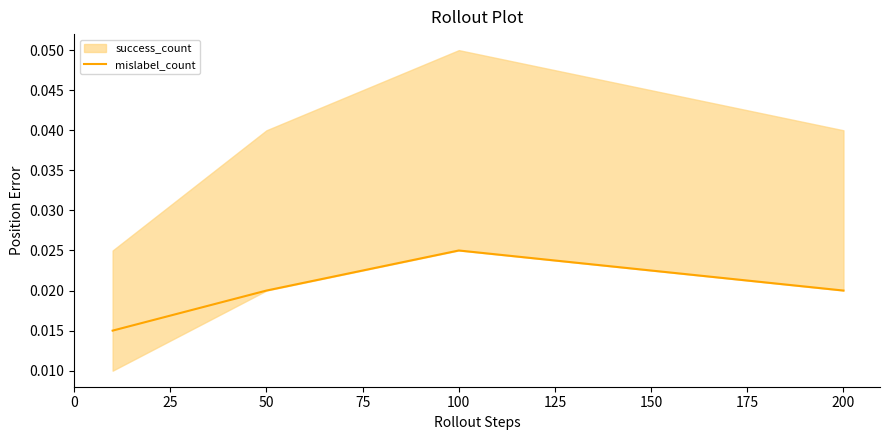

At which category does mislabel_count reach its first local peak?

100